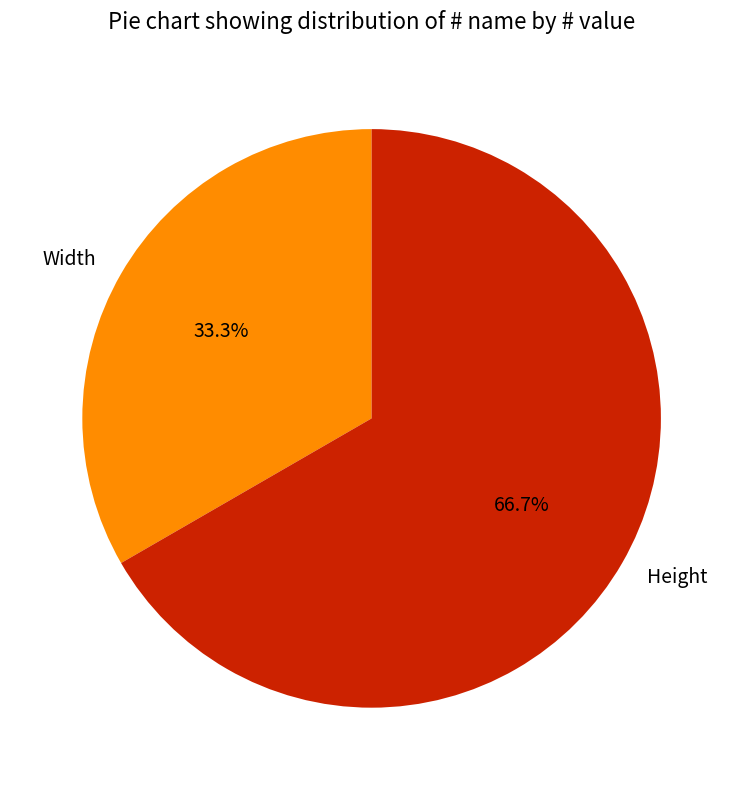

Is there any slice that represents more than half of the pie?

Yes